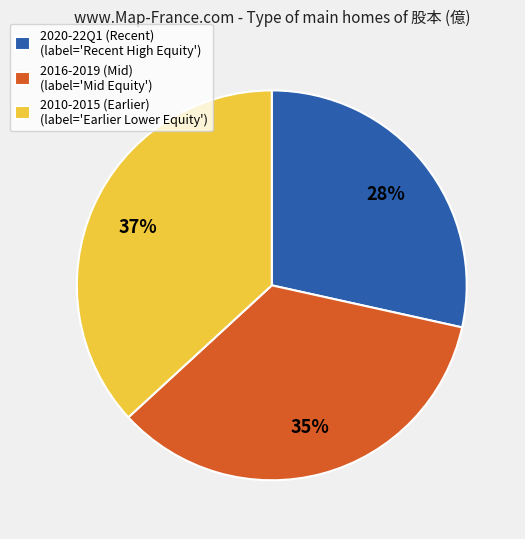

To the nearest percent, what is the difference between the 2010-2015 (Earlier) (label='Earlier Lower Equity') and 2016-2019 (Mid) (label='Mid Equity') slice percentages?

2%